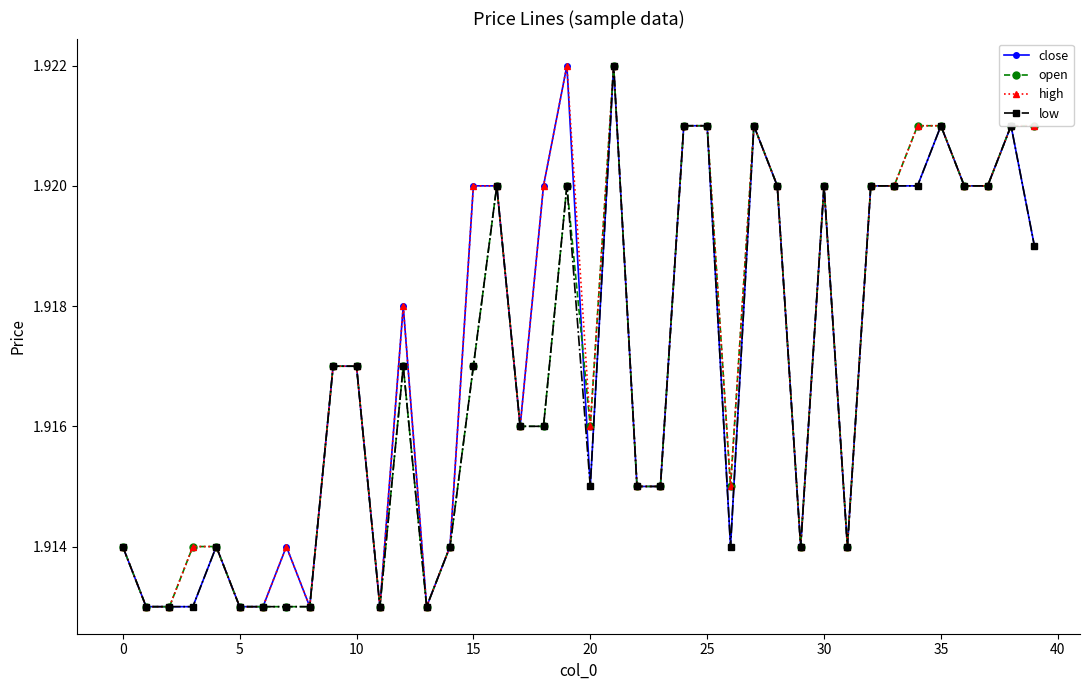

True or false: open has more than 2 points higher than both neighbors.

True